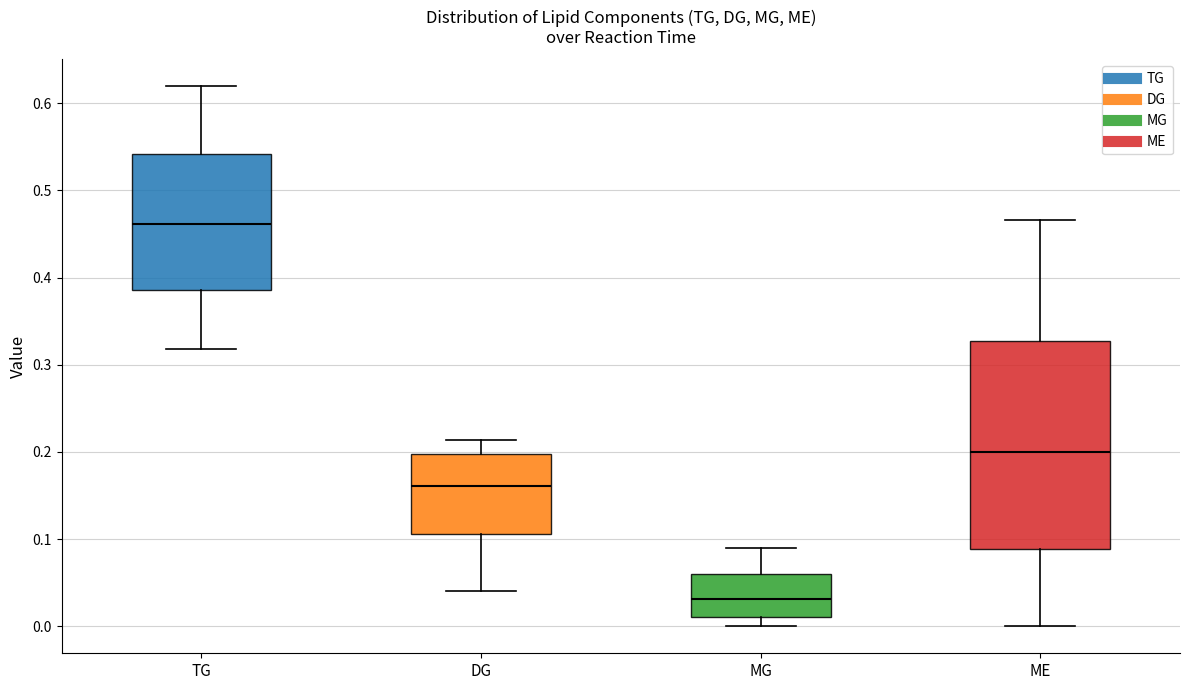

Reading left to right, transcribe this box plot: for each box, give where its median line is, the range the box spans, and where its two whiskers end, as read against the y-axis. The values are not printed on the chart, so give them approximately, as read against the axis.

TG: median 0.46, box 0.39 to 0.54, whiskers 0.32 to 0.62
DG: median 0.16, box 0.11 to 0.20, whiskers 0.04 to 0.21
MG: median 0.03, box 0.01 to 0.06, whiskers 0.00 to 0.09
ME: median 0.20, box 0.09 to 0.33, whiskers 0.00 to 0.47